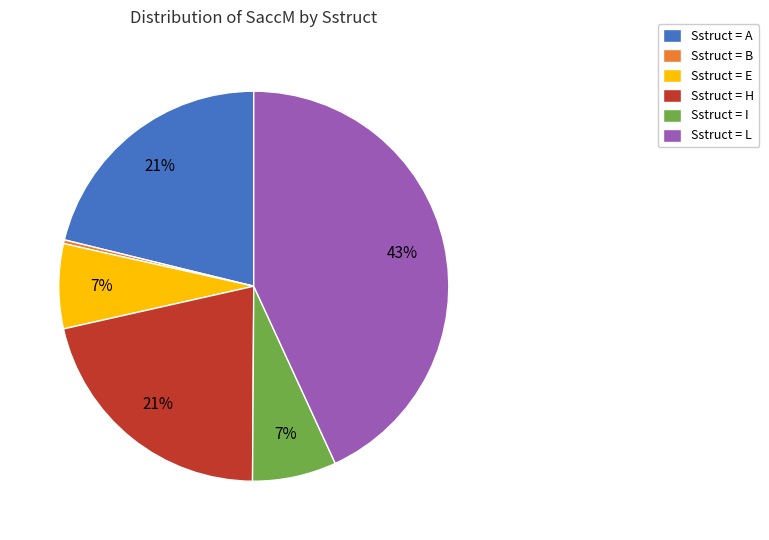

Which slice is the largest?

Sstruct = L